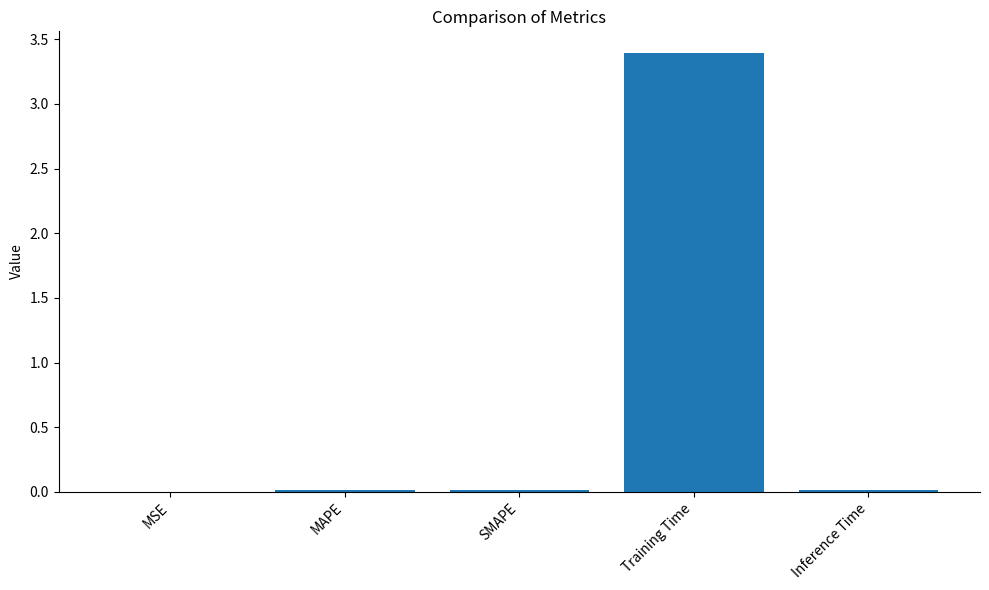

What is the greatest value displayed?

3.4